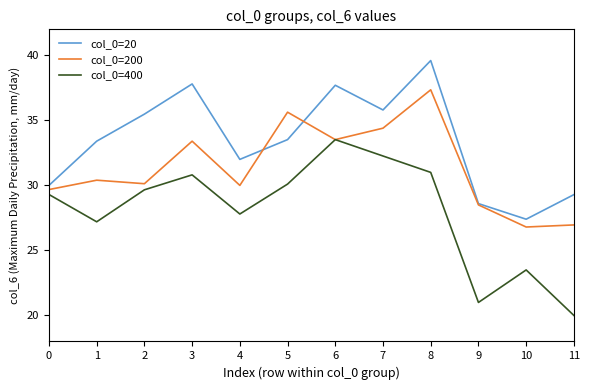

True or false: col_0=20 and col_0=400 cross at least once.

False